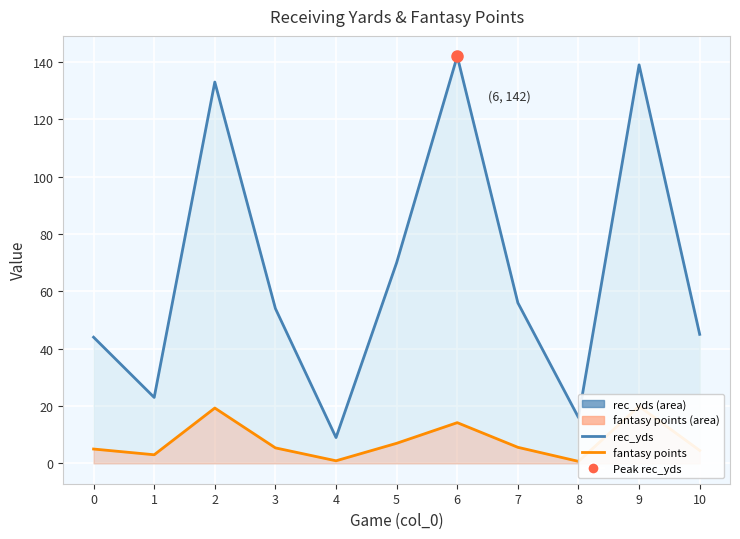

What is the value of the rec_yds point at the 7th from the left?

142.0